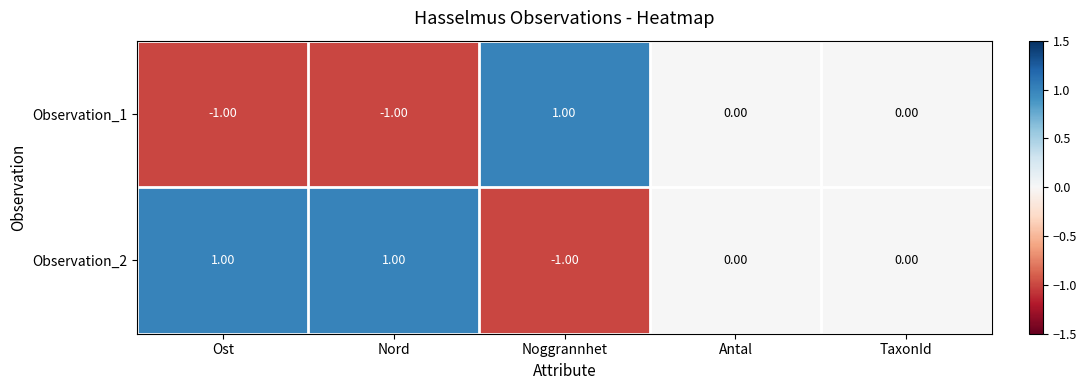

Is the value of Observation_1 at Noggrannhet greater than the value of Observation_2 at Noggrannhet?

Yes